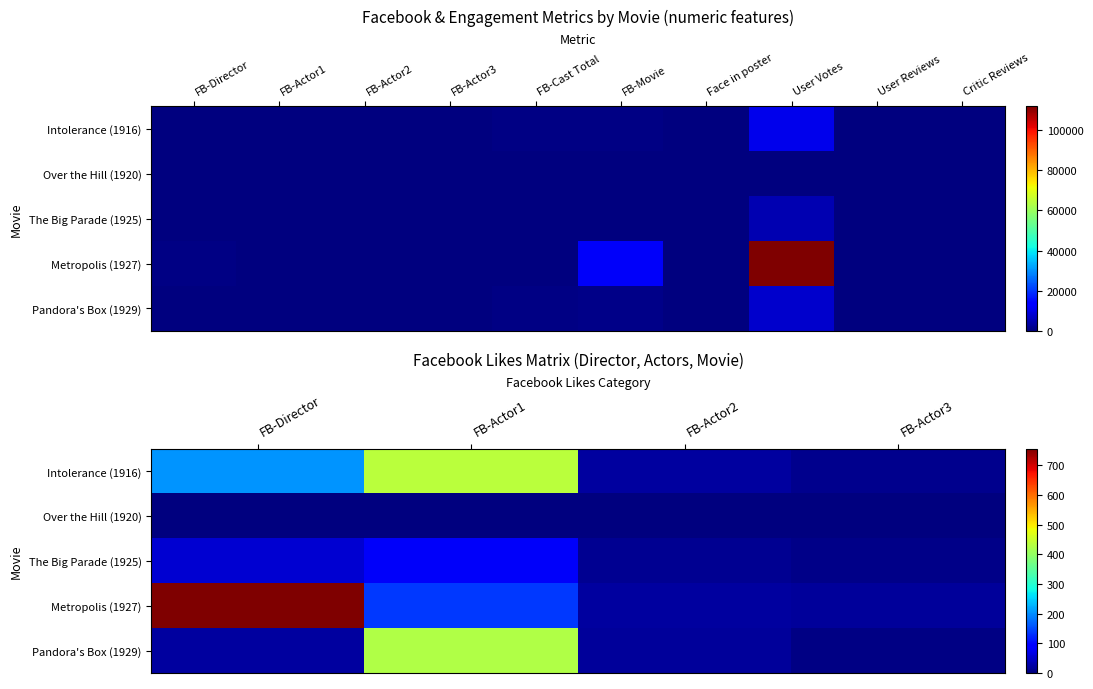

What is the total value across all series at FB-Actor2?

79